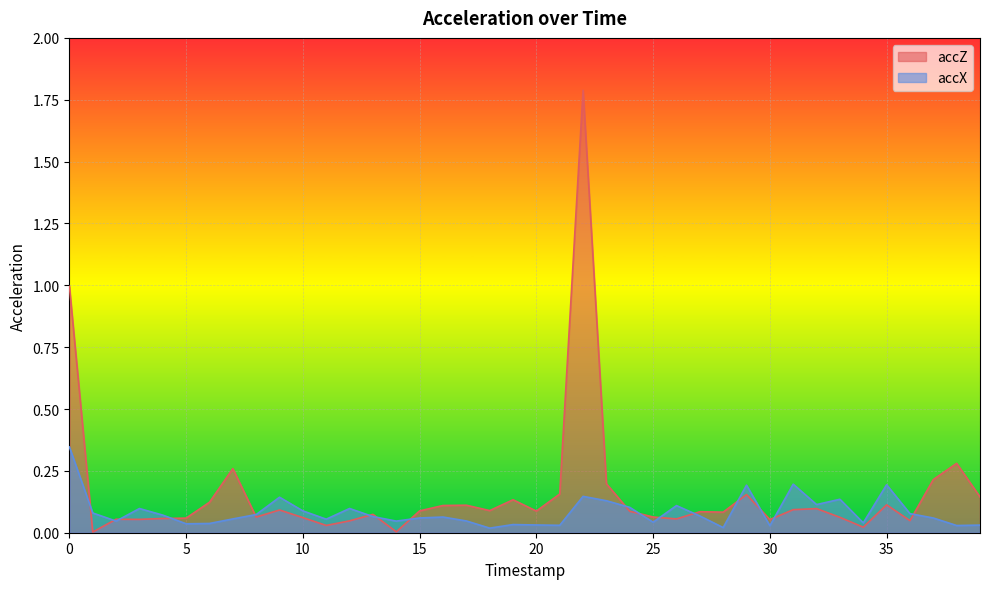

True or false: accX has more than 1 interior local peaks.

True